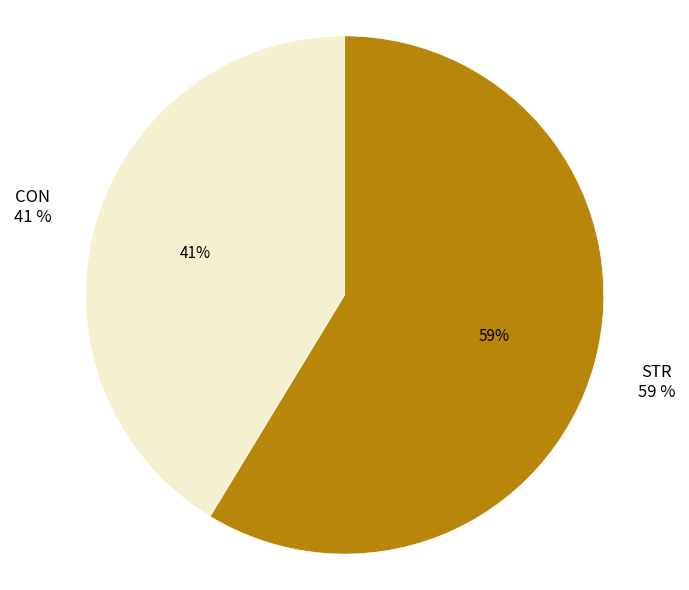

Approximately how many times larger is the value at STR compared to CON?

1.4